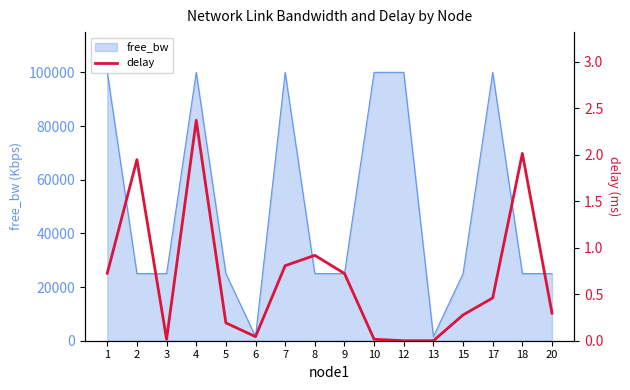

Is it true that the value at 13 is 0.0?

True